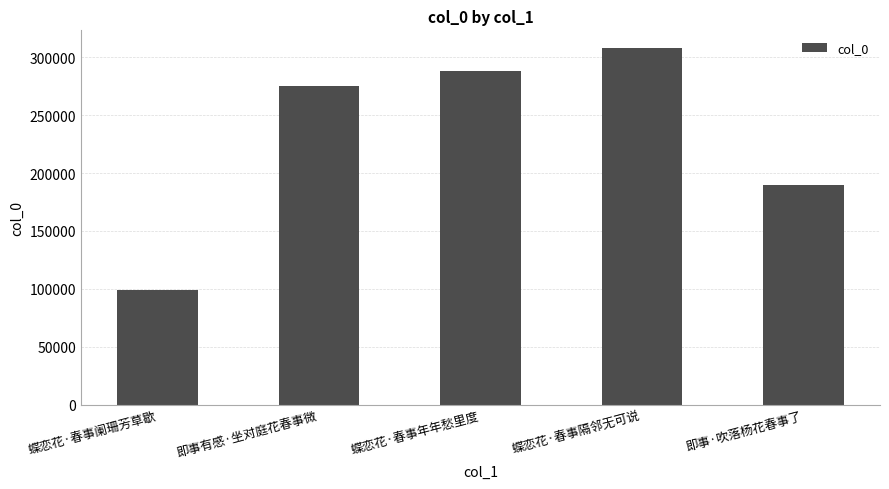

Which category has the lowest value across all series?

蝶恋花·春事阑珊芳草歇